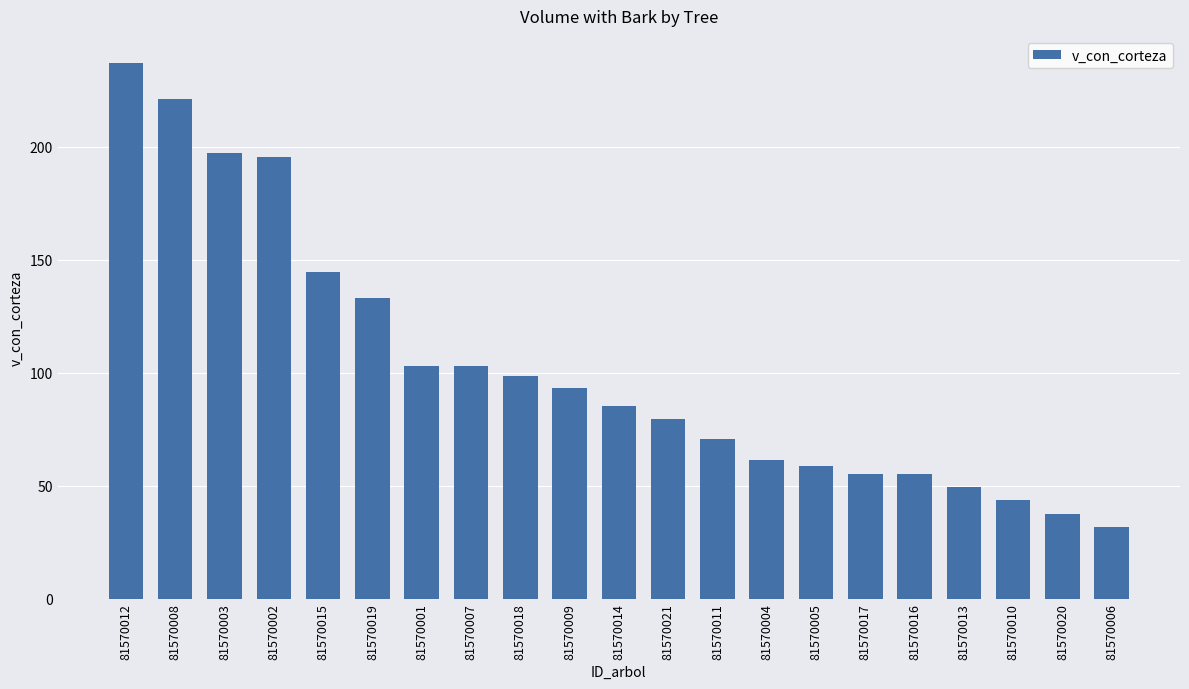

The value at 81570021 is 79.5. True or false?

True